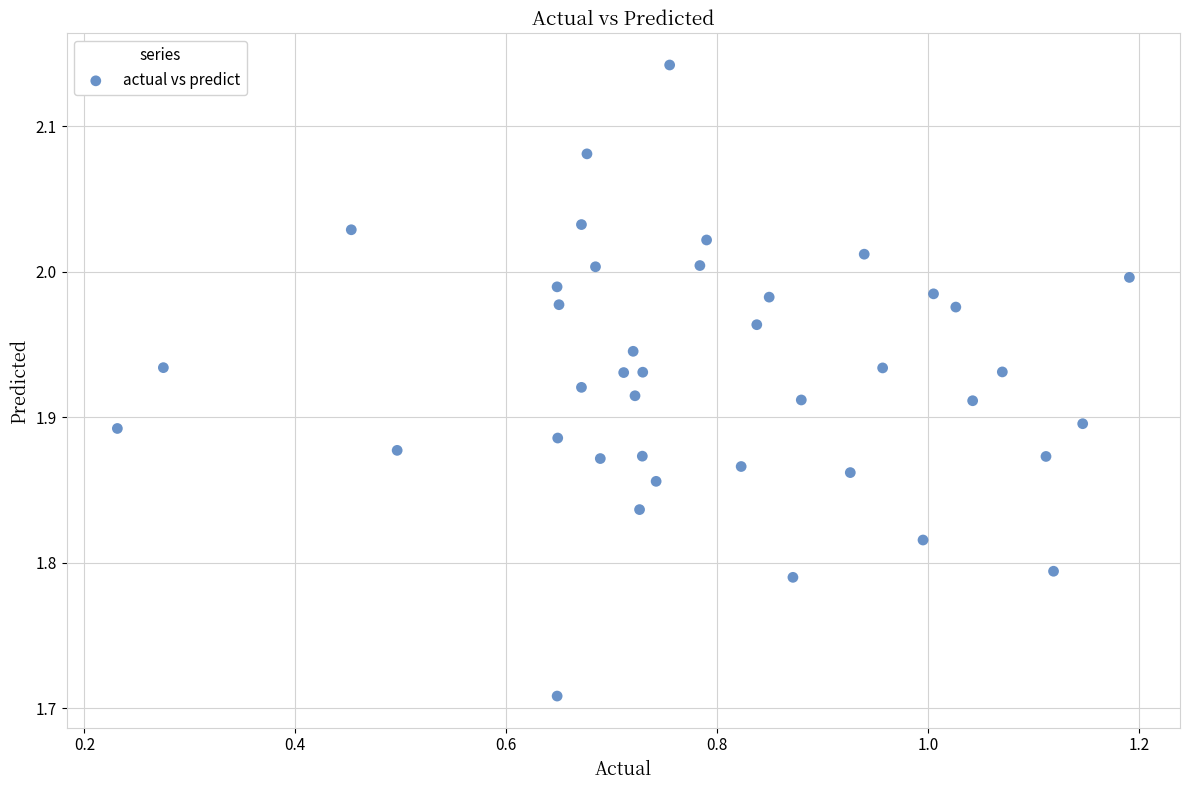

What is the range of X values (max minus min)?

1.0